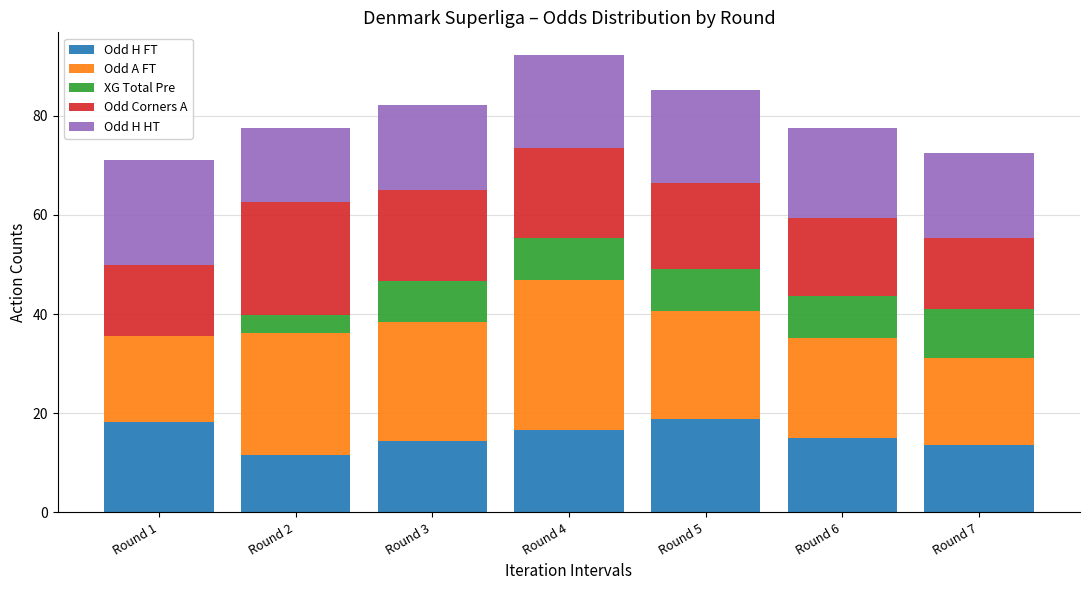

At which label does Odd H FT first exceed 15?

Round 1